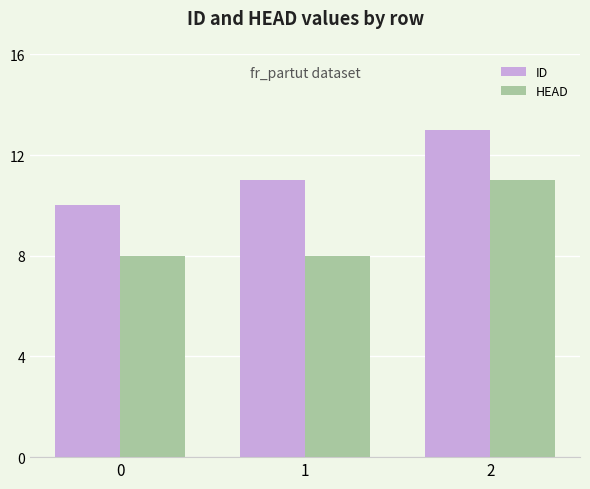

Is it true that ID equals 4 at 1?

False